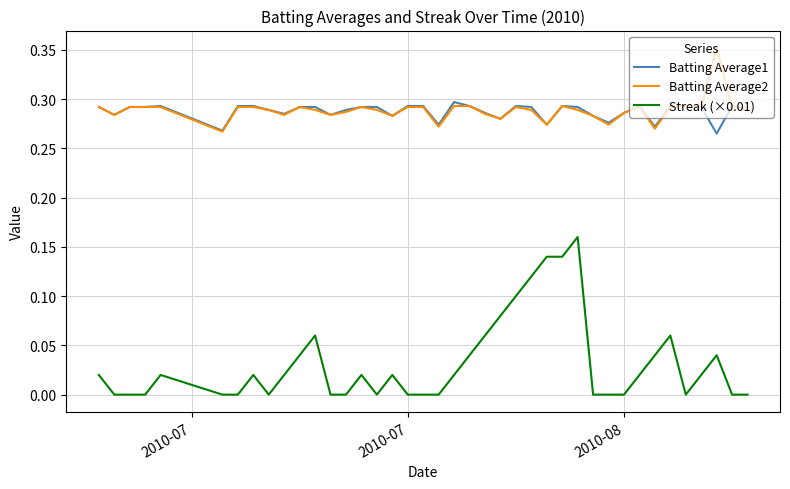

True or false: Batting Average1 has more than 2 interior local peaks.

True